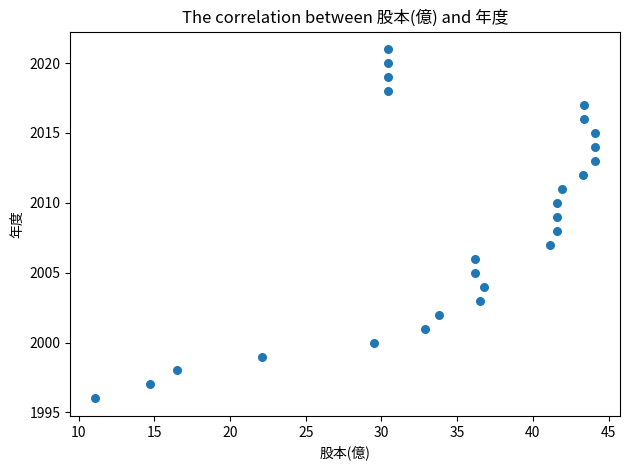

What is the range of Y values (max minus min)?

25